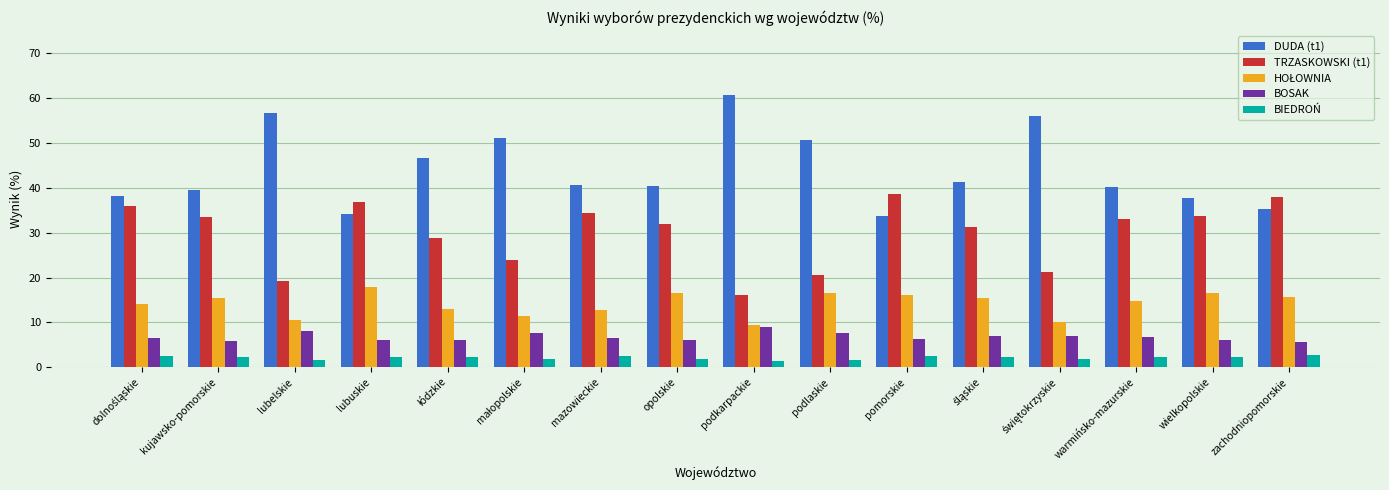

Is the value of BOSAK at kujawsko-pomorskie greater than the value of DUDA (t1) at opolskie?

No